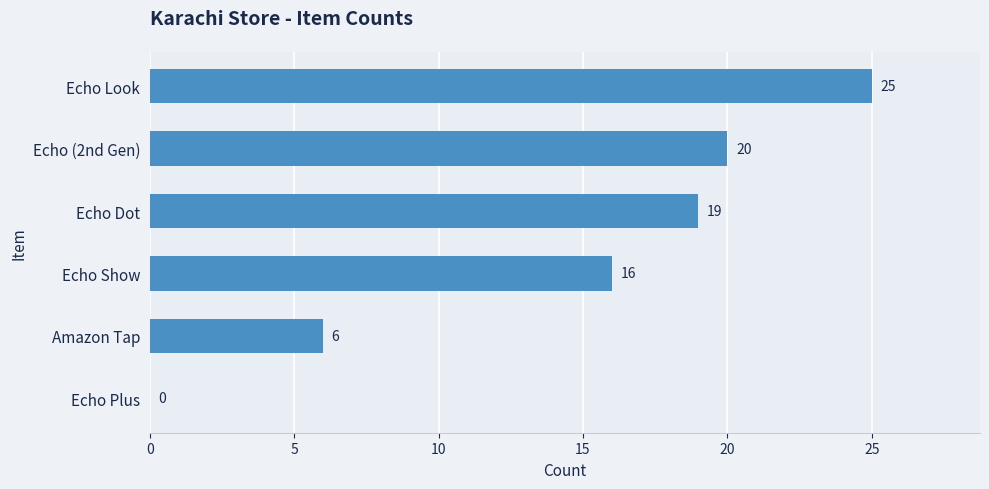

Where is the data nearest to the value 12?

Echo Show